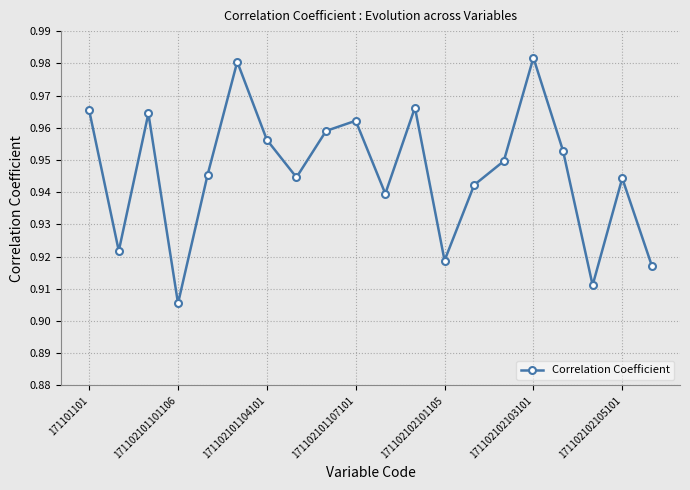

What is the sum of all values?

18.9